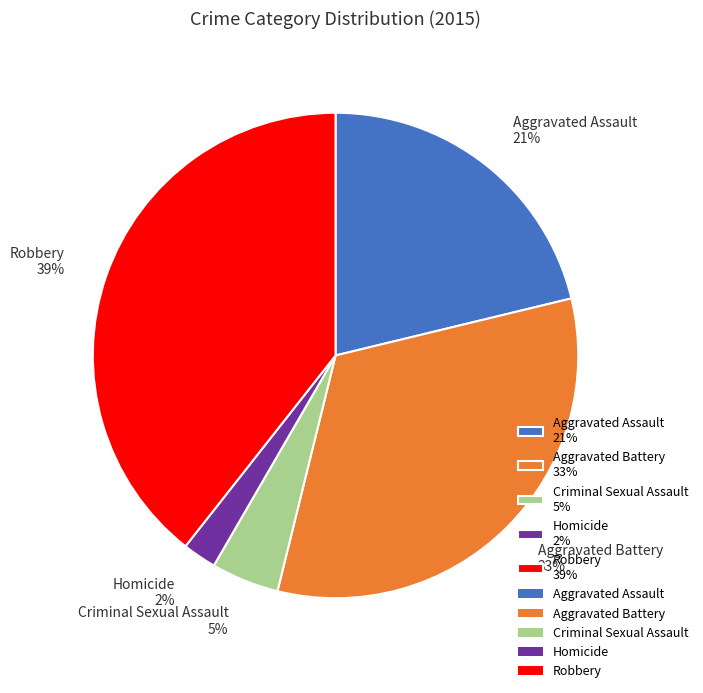

What is the smallest slice in the pie chart?

Homicide